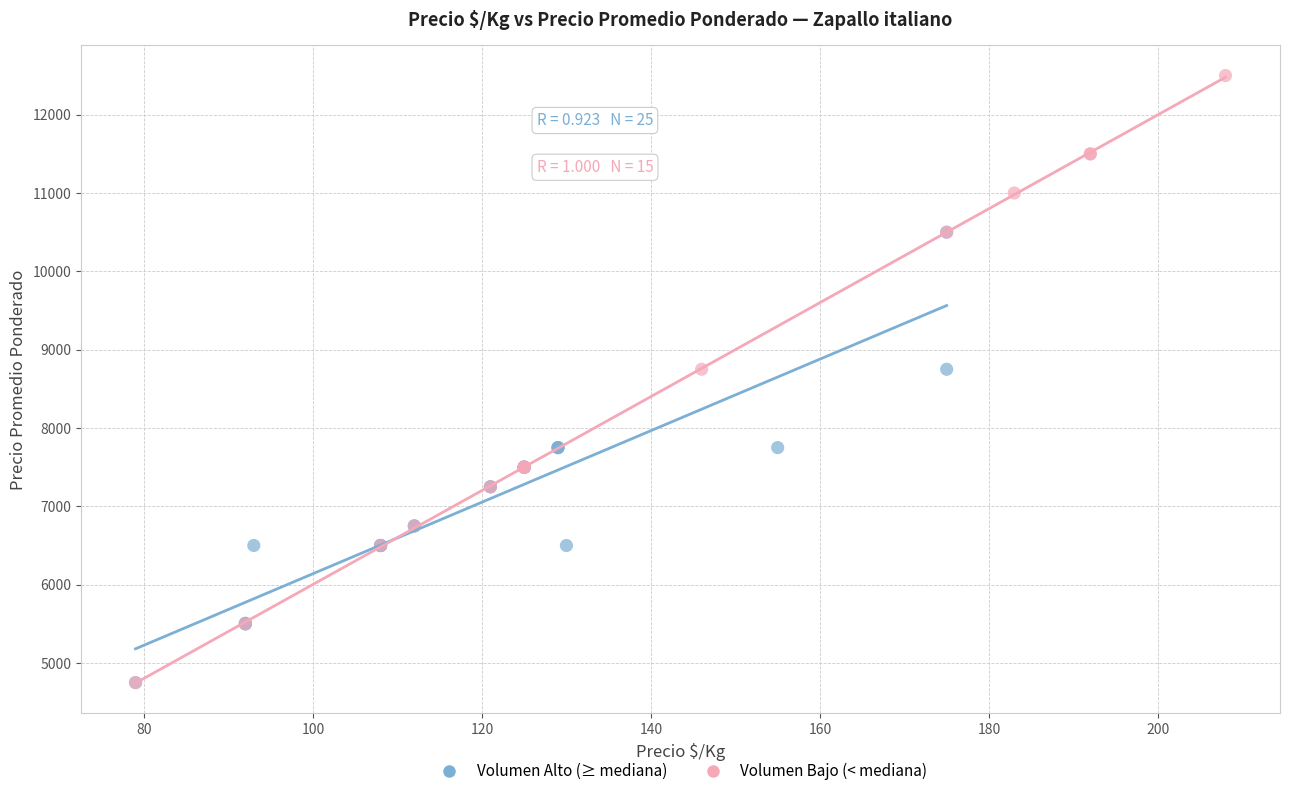

Which series contains the highest Y value?

Volumen Bajo (< mediana)